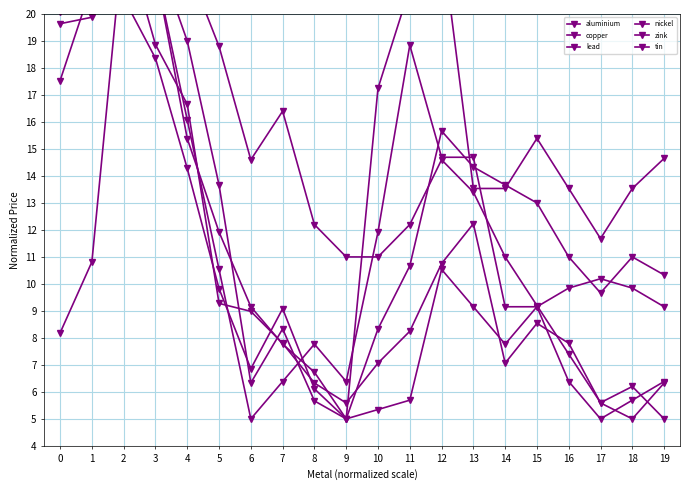

At how many categories does at least one series exceed 6?

20